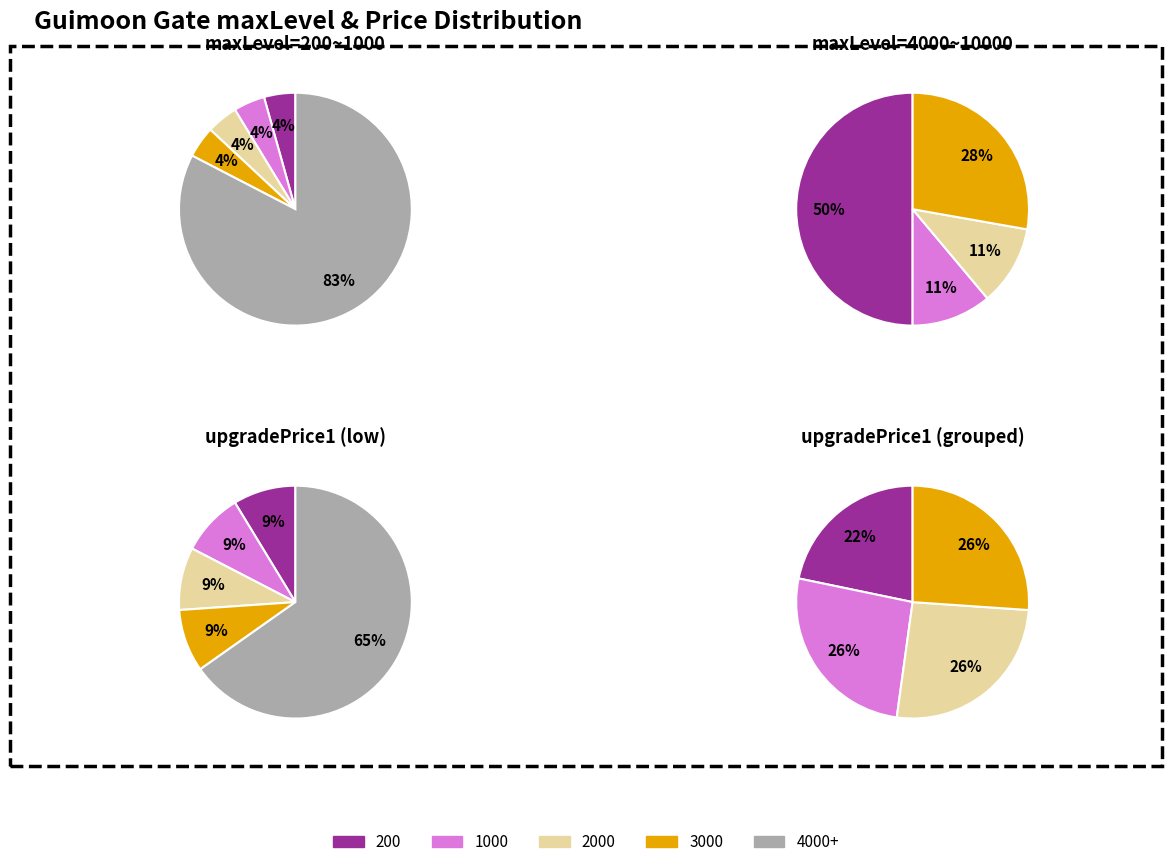

True or false: 4000 accounts for 27% of the total.

False